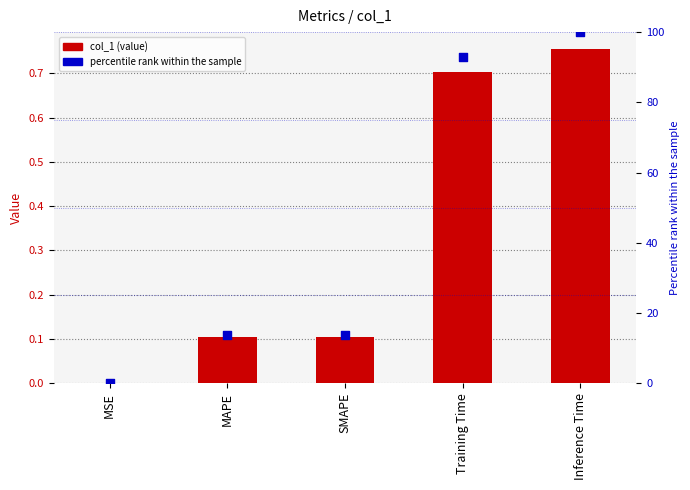

Which series contains the lowest Y value?

percentile rank